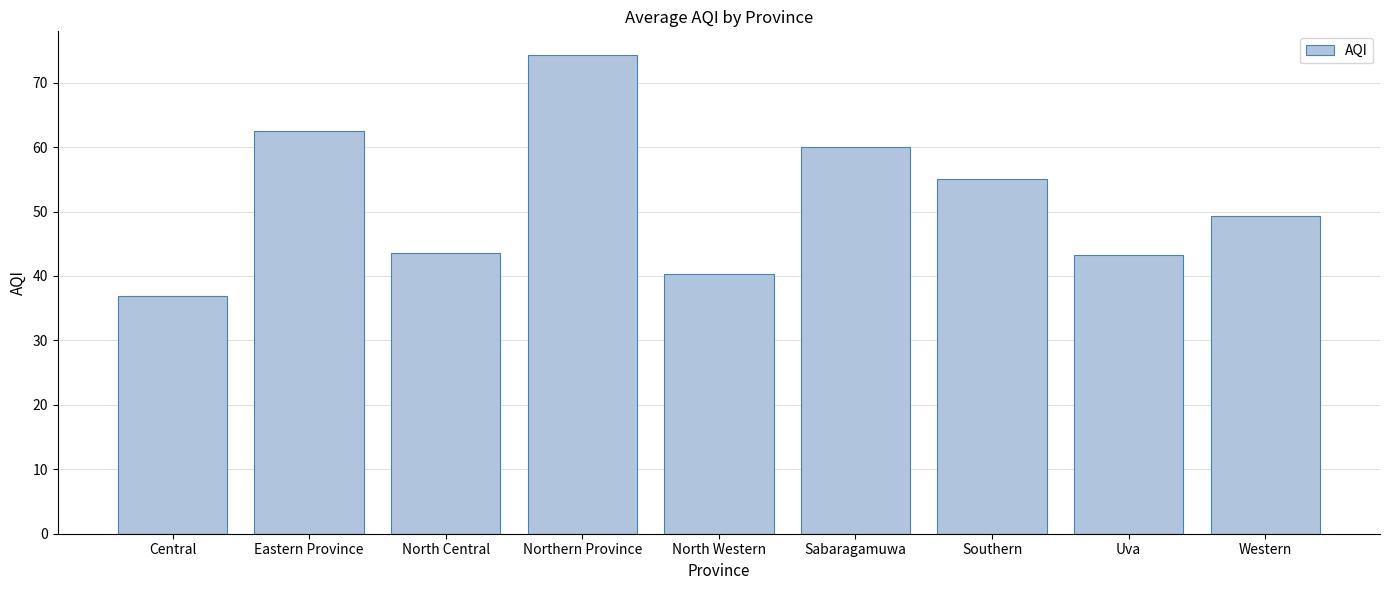

Does the chart contain stacked bars?

No